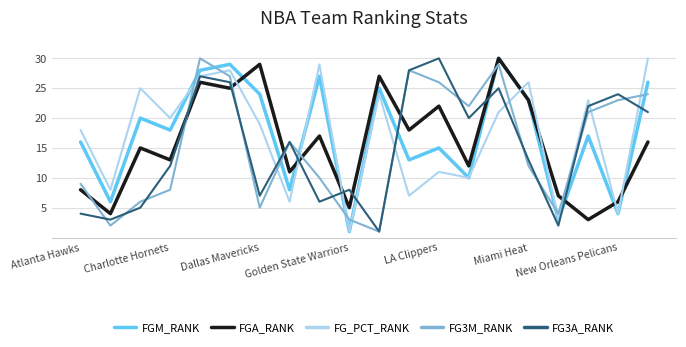

True or false: FG_PCT_RANK and FGA_RANK cross at least once.

True